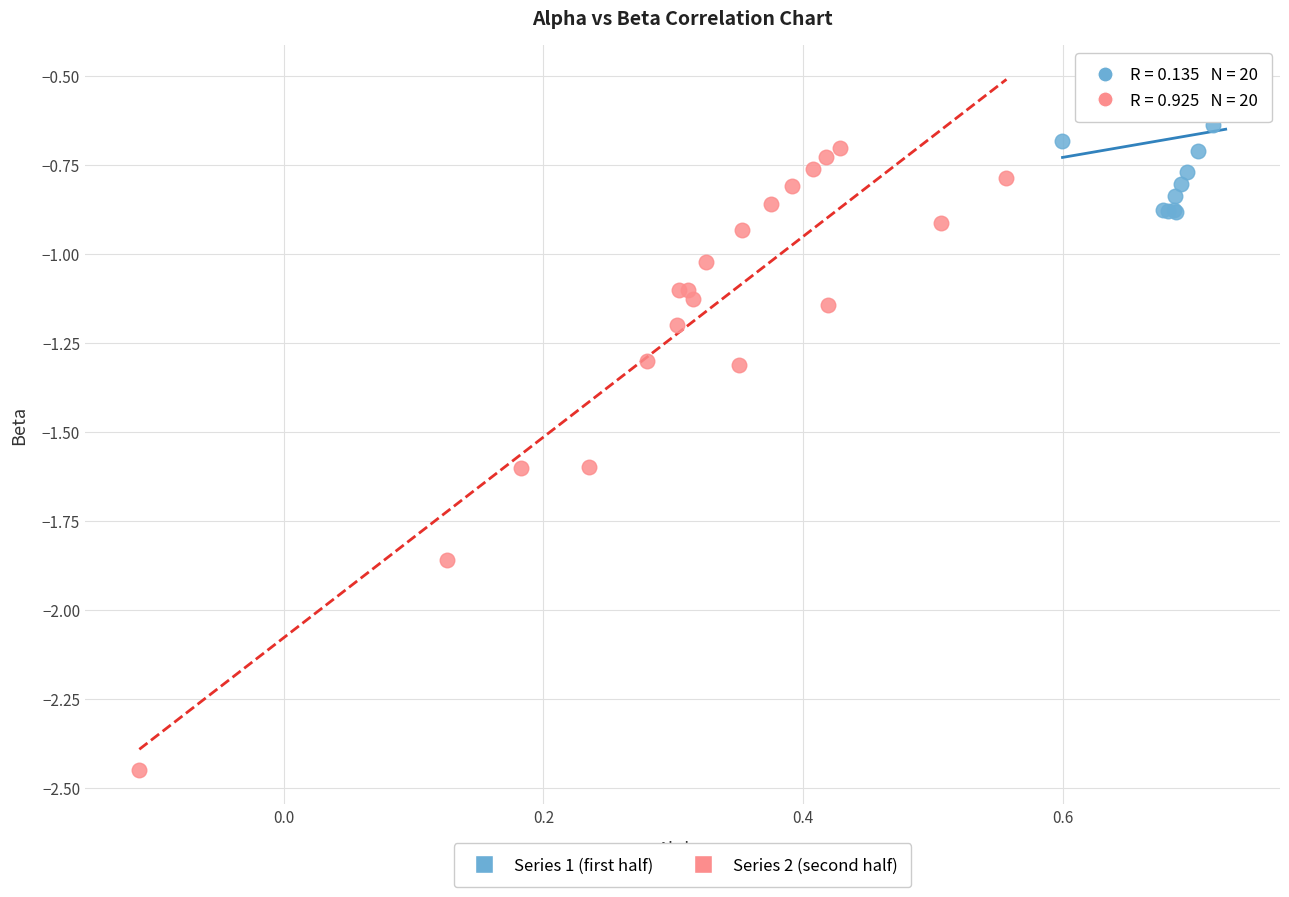

Which series has the widest spread of Y values?

Series 2 (second half)